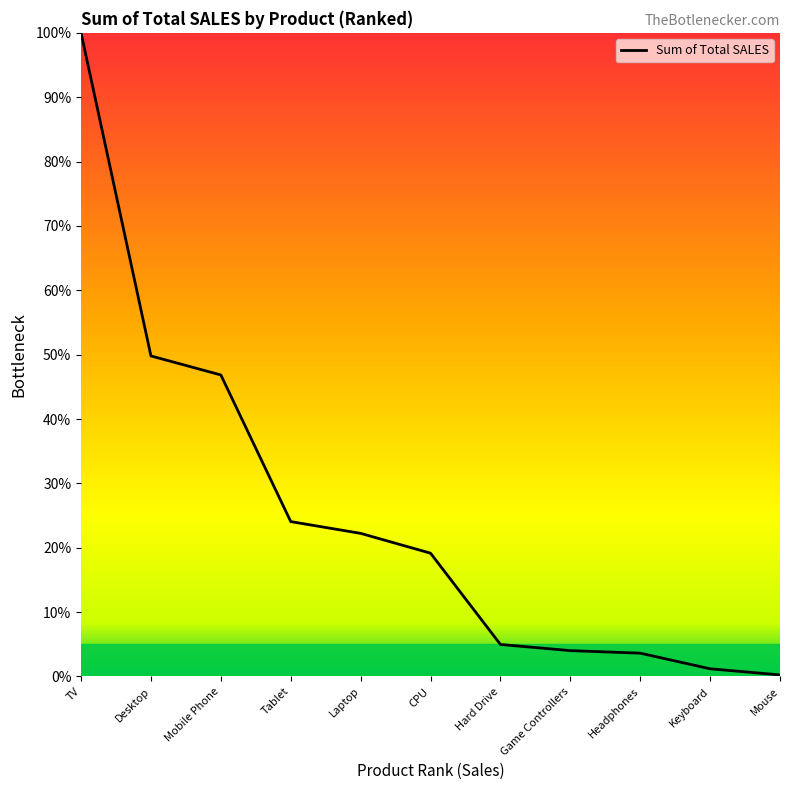

What value does the data have at Desktop?

49.8